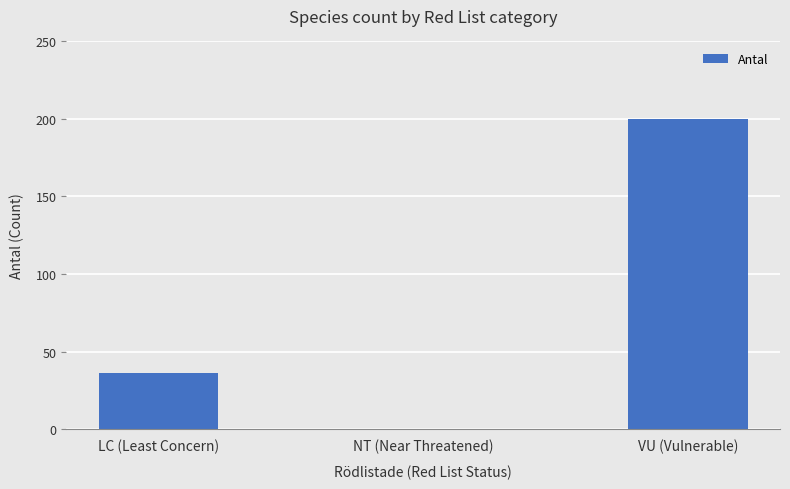

Between VU (Vulnerable) and NT (Near Threatened), which is larger?

VU (Vulnerable)